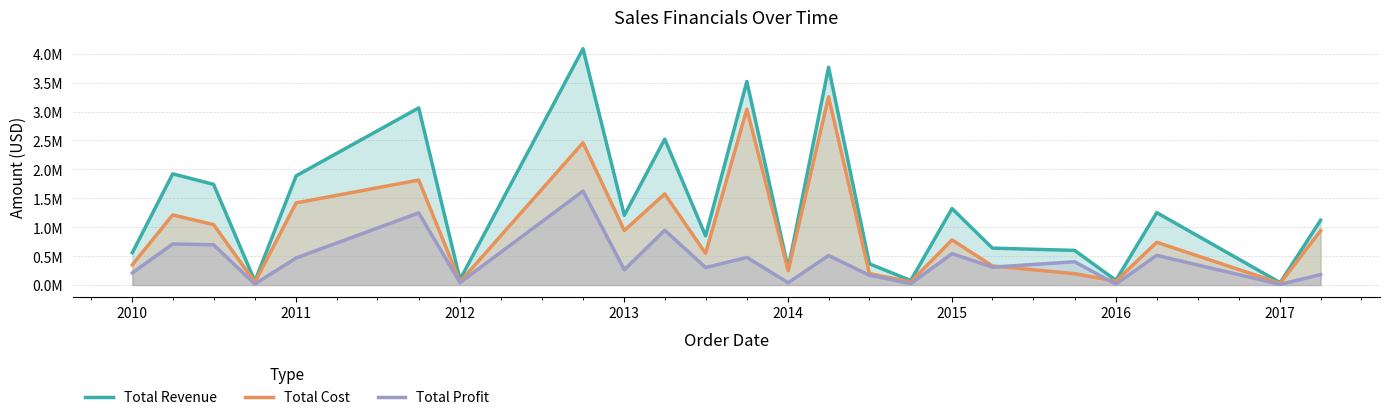

True or false: Total Revenue and Total Profit cross at least once.

False